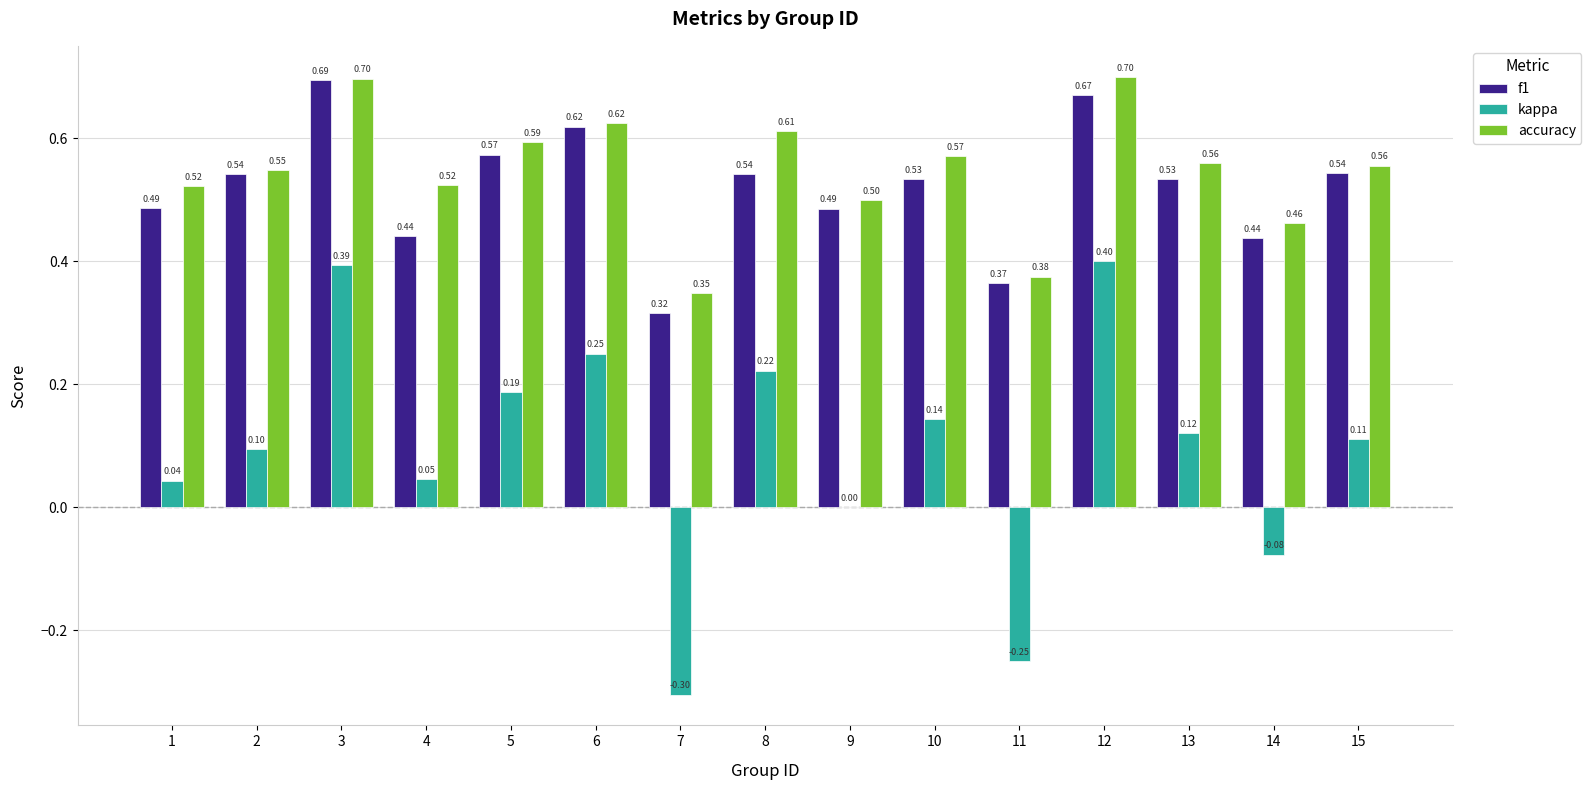

What is the highest value of the kappa series?

0.4